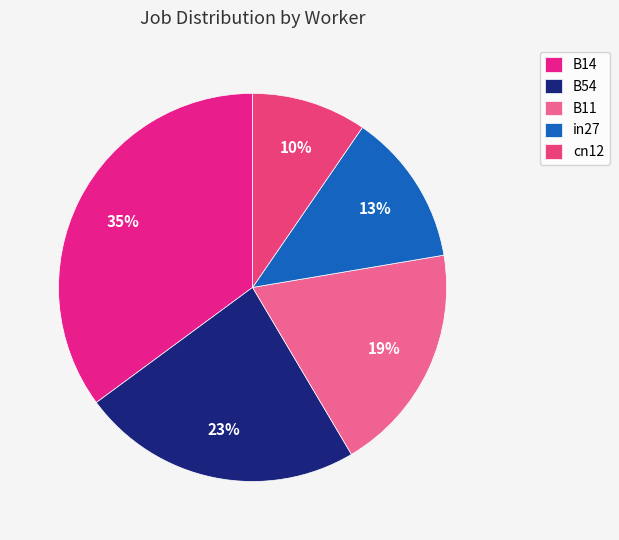

How many slices are in this pie chart?

5